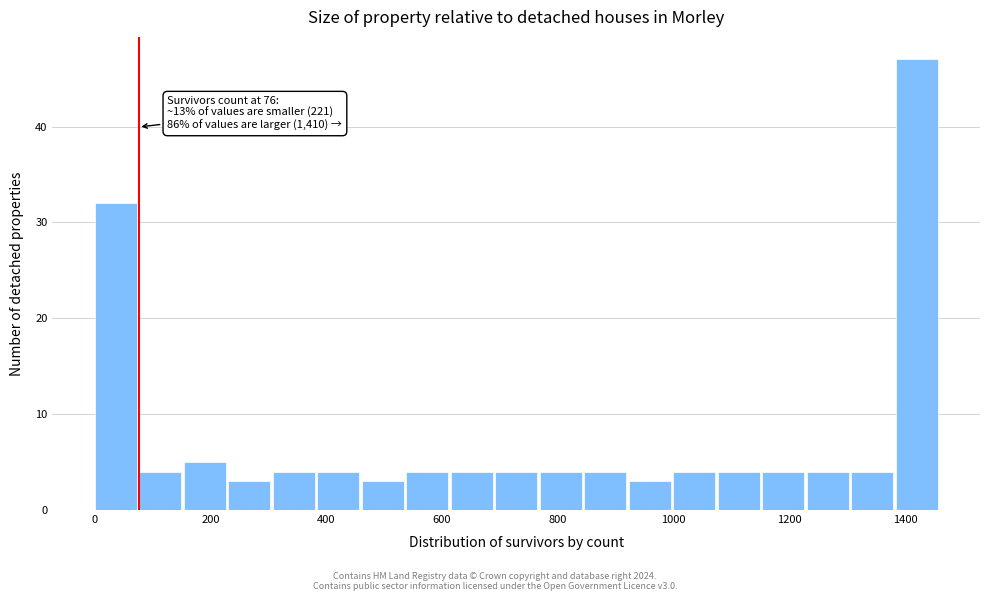

Around what value on the x-axis is the tallest bar? Give the approximate position of its centre, as read against the axis.

1420